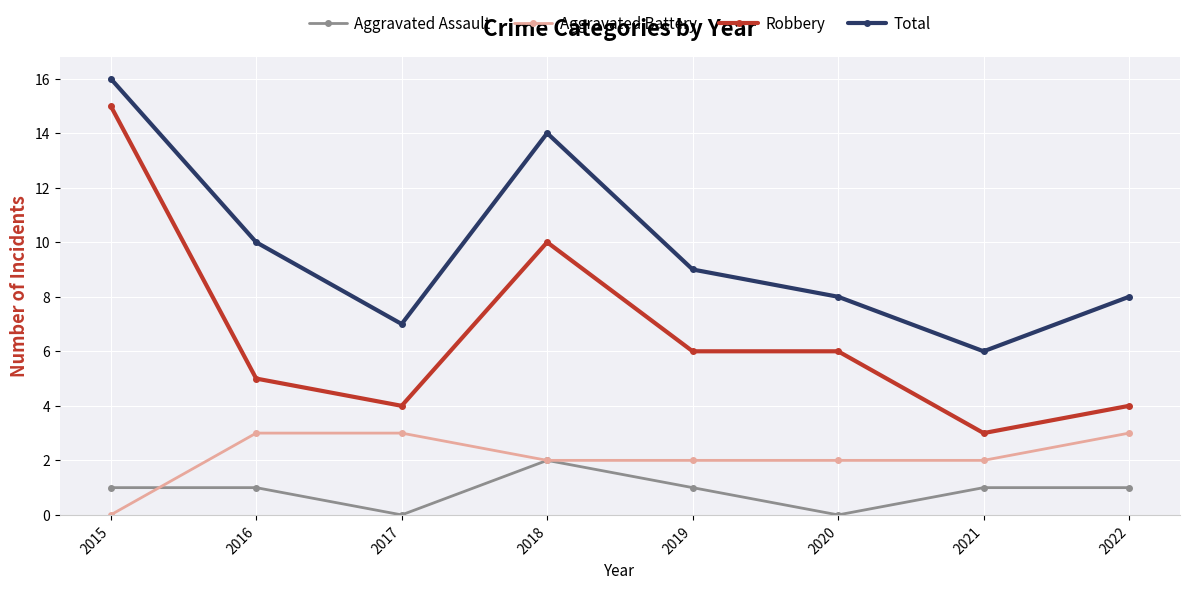

The Total series shows 6 at 2016. True or false?

False